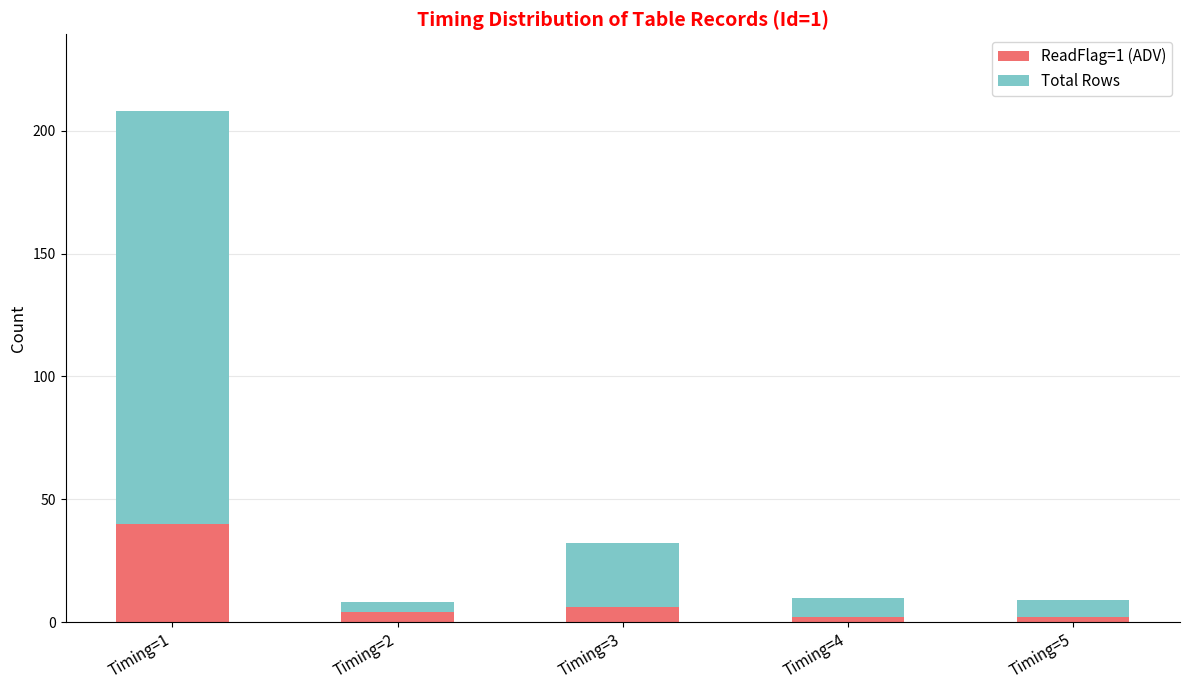

At which category is the sum across all series the highest?

Timing=1